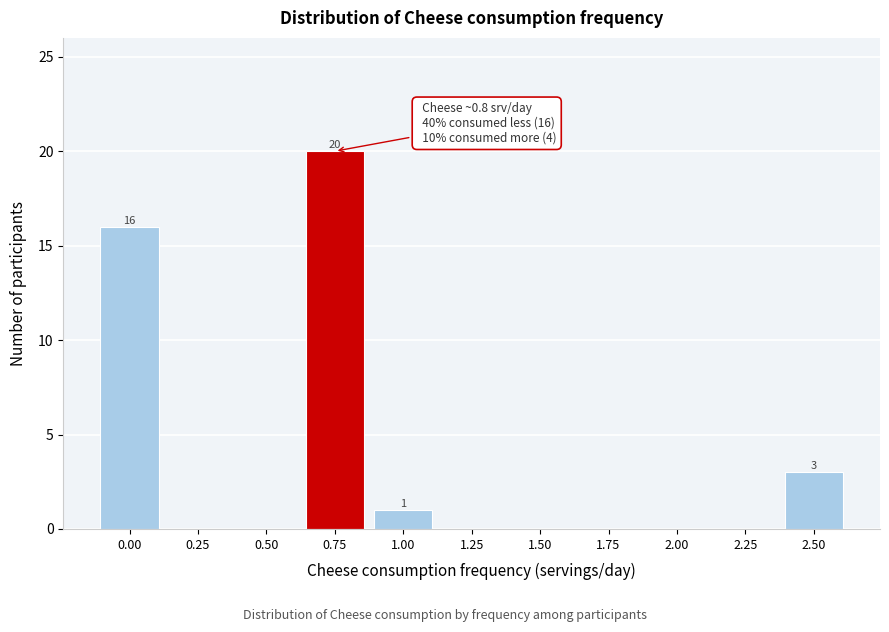

Reading left to right, extract all data points from this chart.

0.00=16	0.25=0	0.50=0	0.75=20	1.00=1	1.25=0	1.50=0	1.75=0	2.00=0	2.25=0	2.50=3